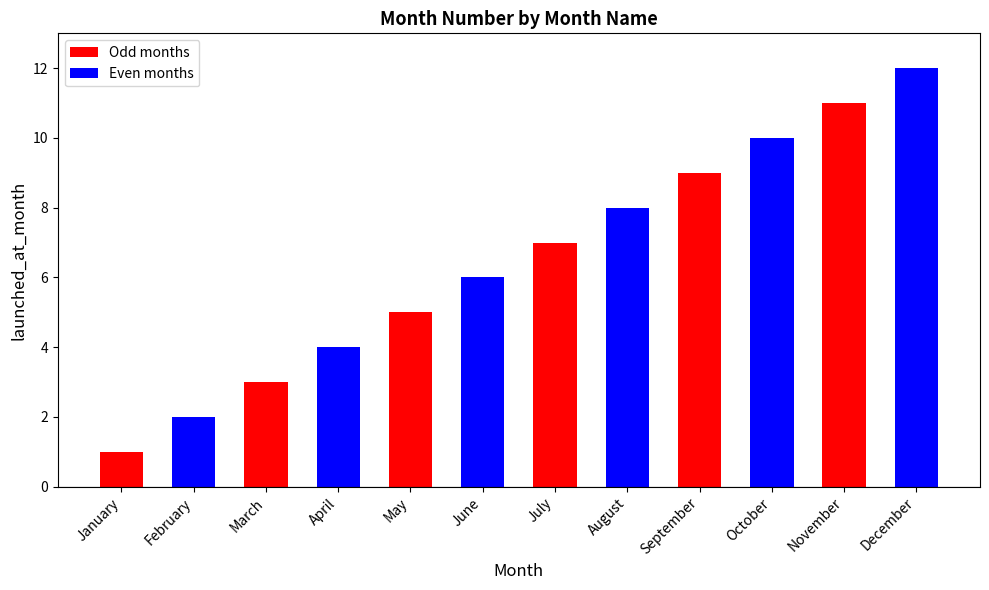

The value at February is 2. True or false?

True